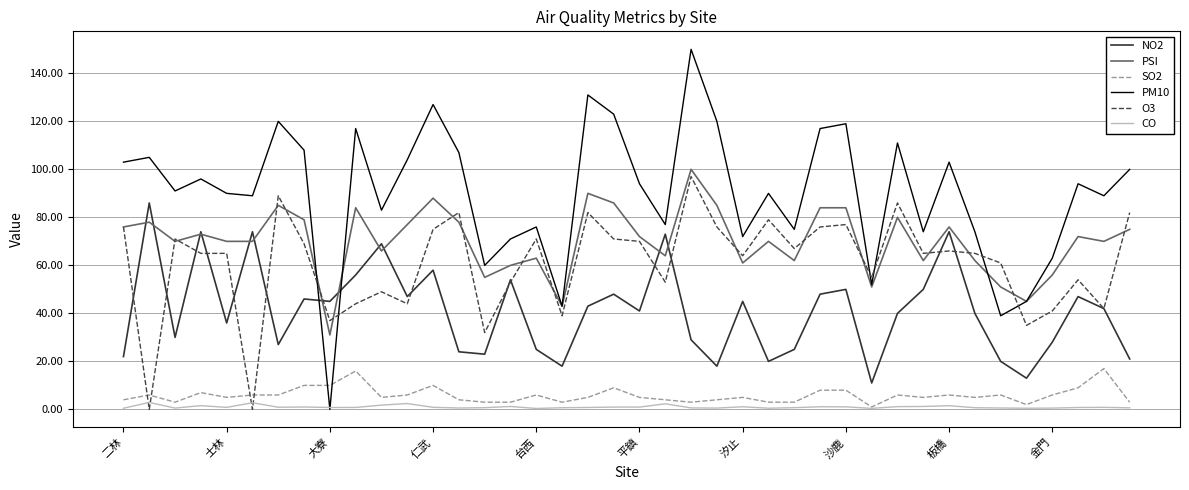

How many lines are shown in the chart?

6